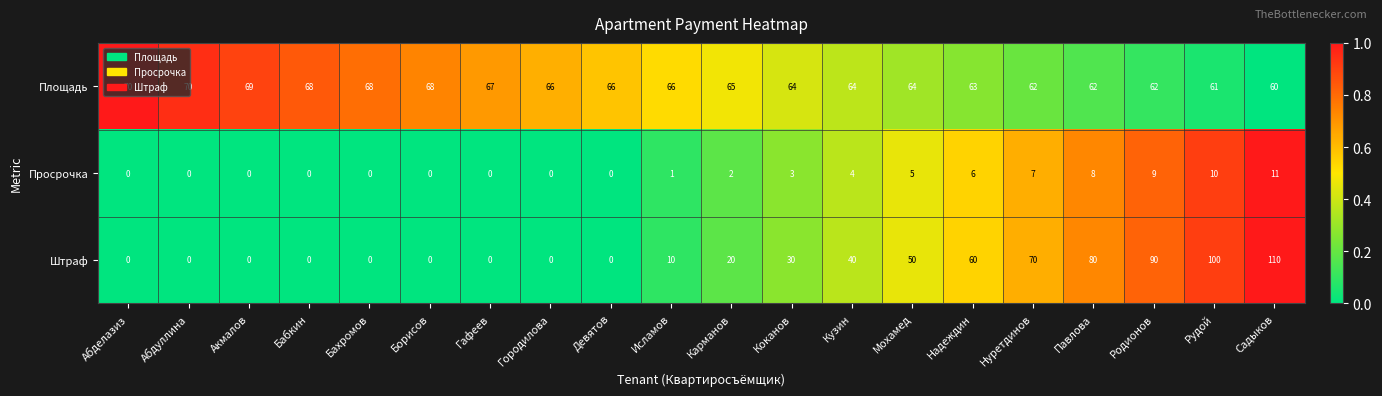

At Мохамед, list the series in order from largest to smallest.

Площадь, Штраф, Просрочка